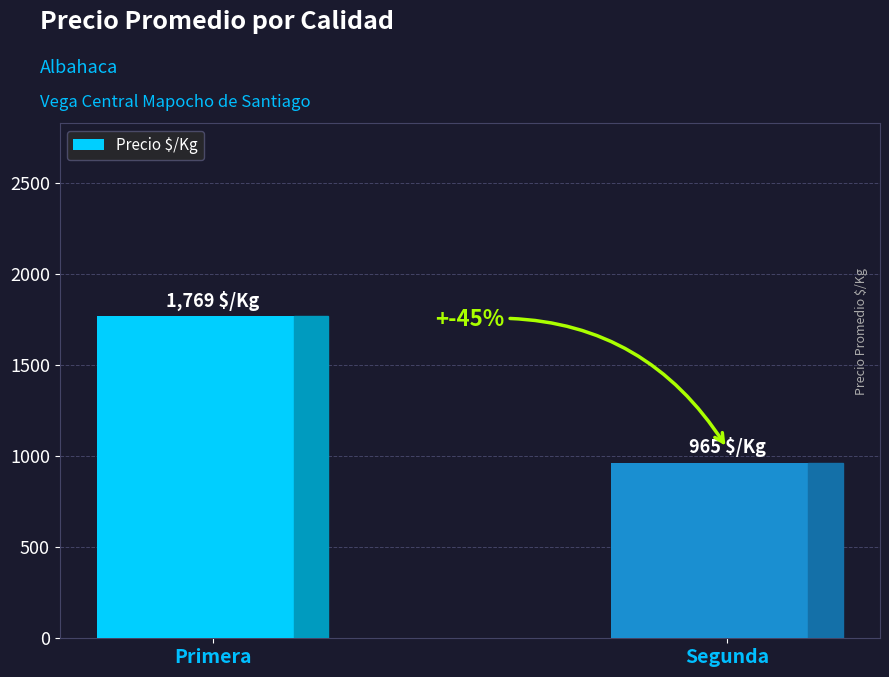

At which category does the chart reach its peak across all series?

Primera